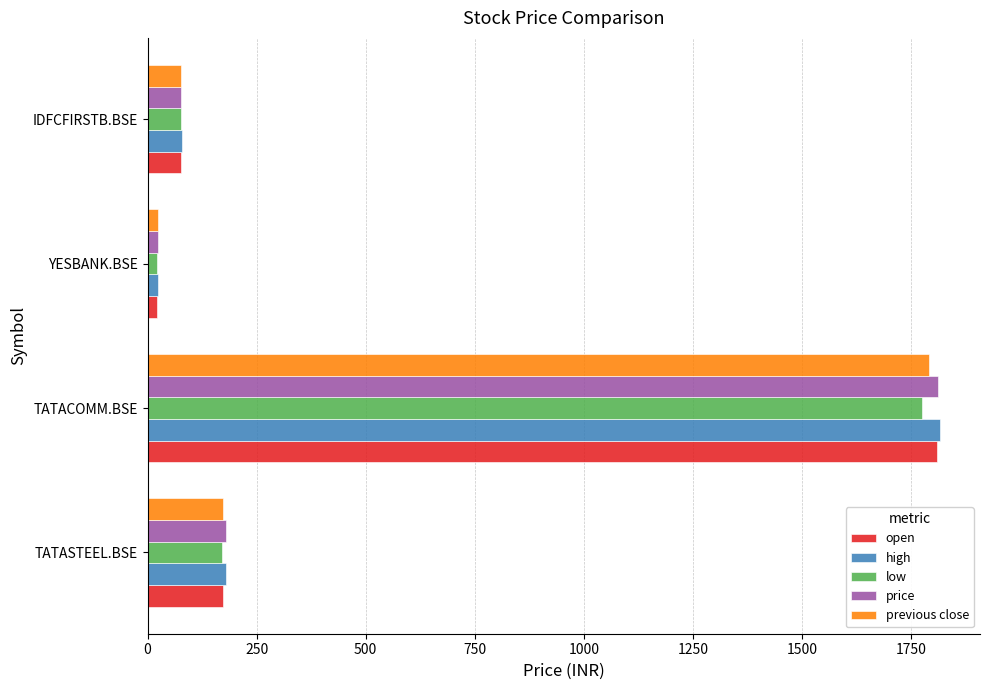

Which series has the largest range (max minus min)?

high